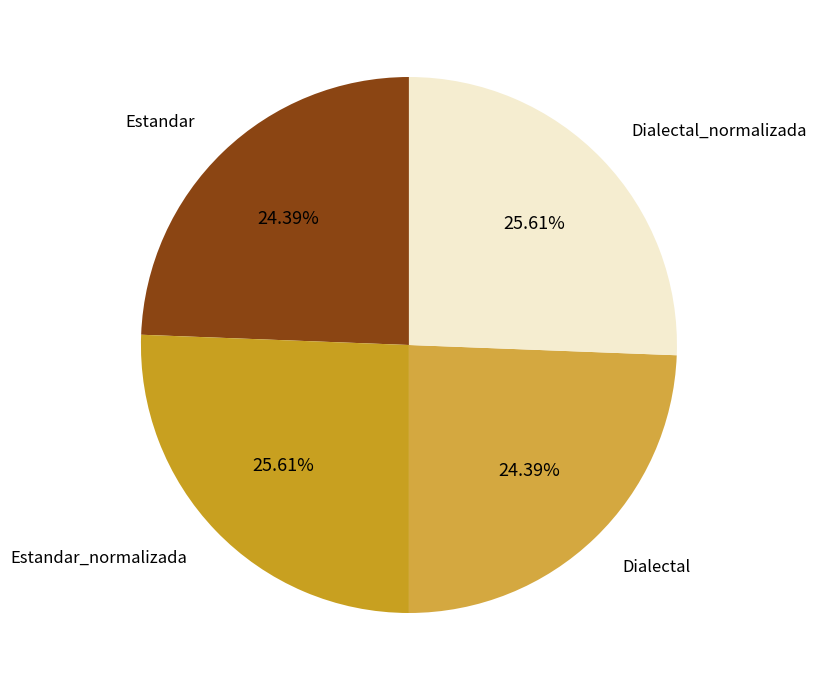

Which has a higher value, Estandar or Estandar_normalizada?

Estandar_normalizada